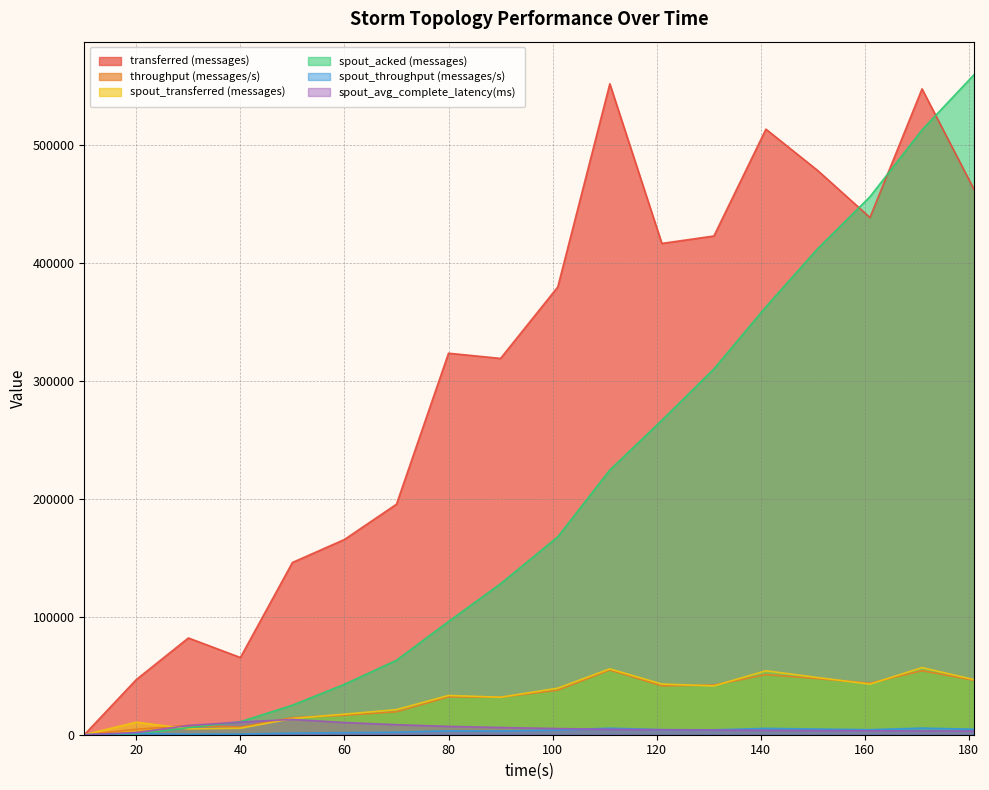

Does the chart display data point markers on the line(s)?

No